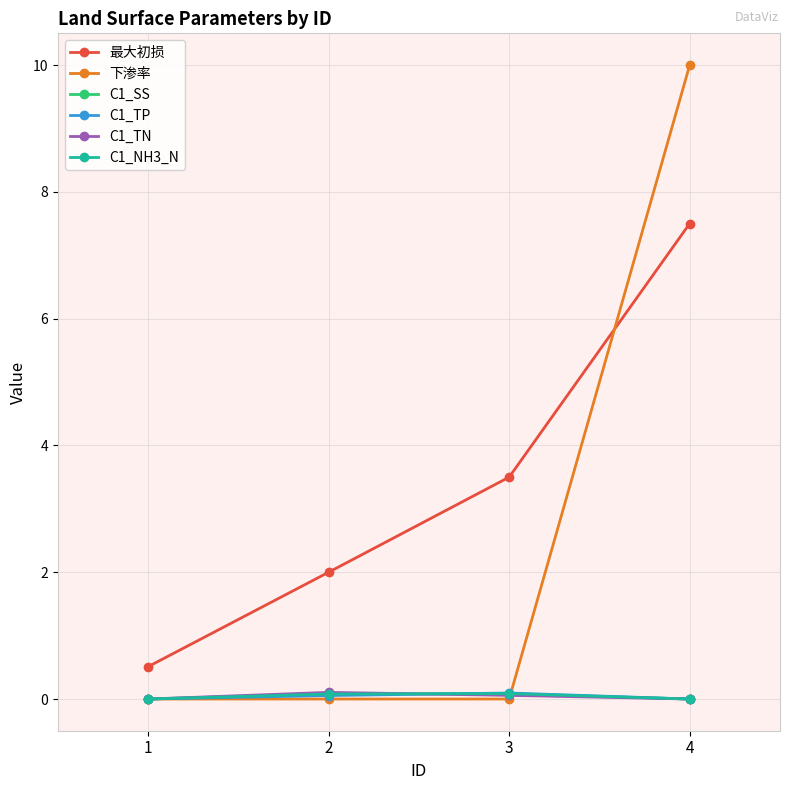

At which category does the chart reach its peak across all series?

4